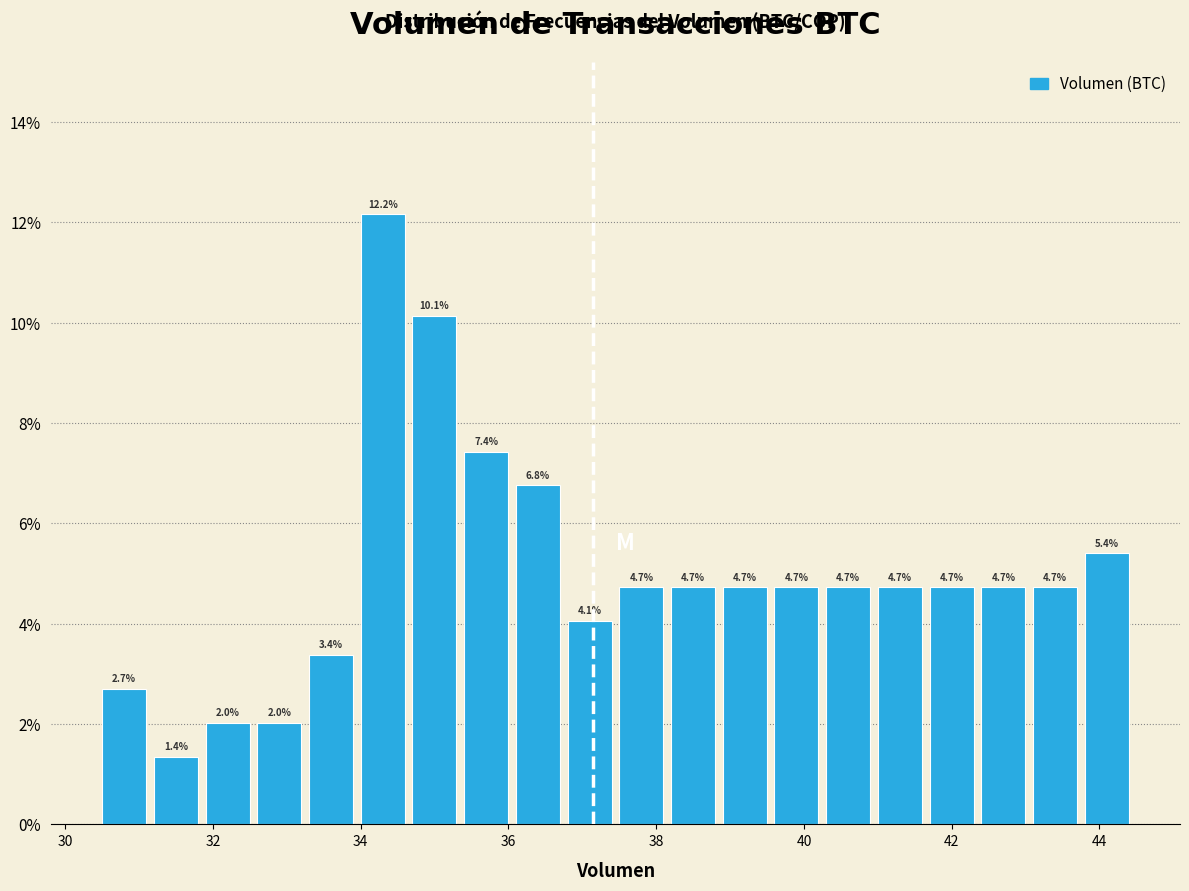

Around what value on the x-axis is the tallest bar? Give the approximate position of its centre, as read against the axis.

34.2